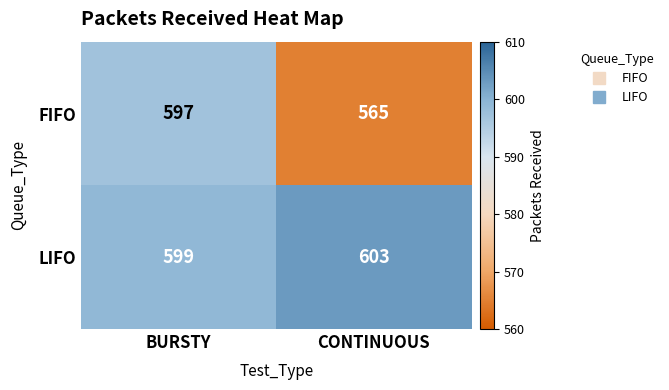

The value of LIFO at CONTINUOUS is 603. True or false?

True